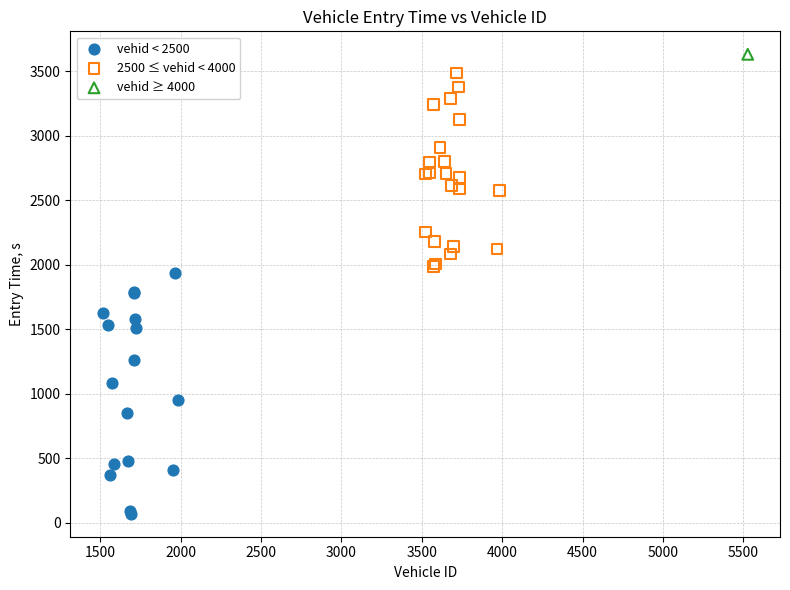

What are all the series names shown in the legend?

vehid < 2500, 2500 ≤ vehid < 4000, vehid ≥ 4000